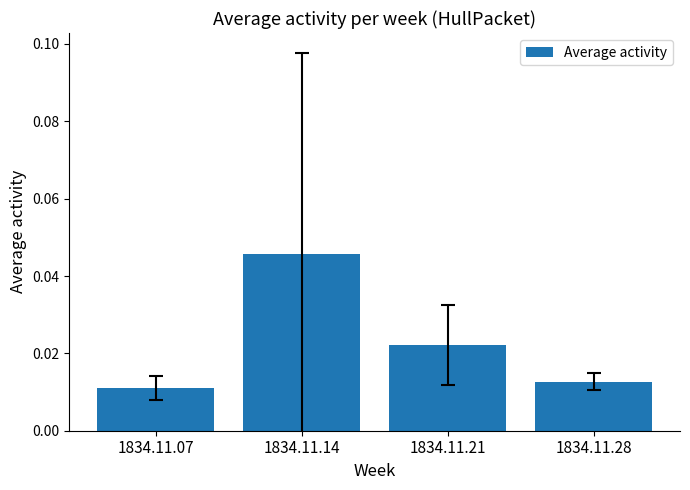

How many values are between 0 and 1?

4